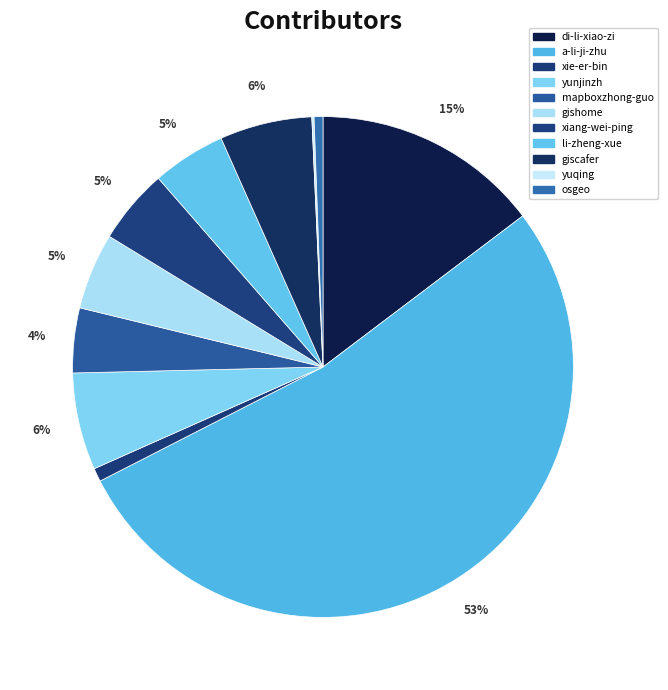

To the nearest percent, what is the combined percentage of yuqing and li-zheng-xue?

5%